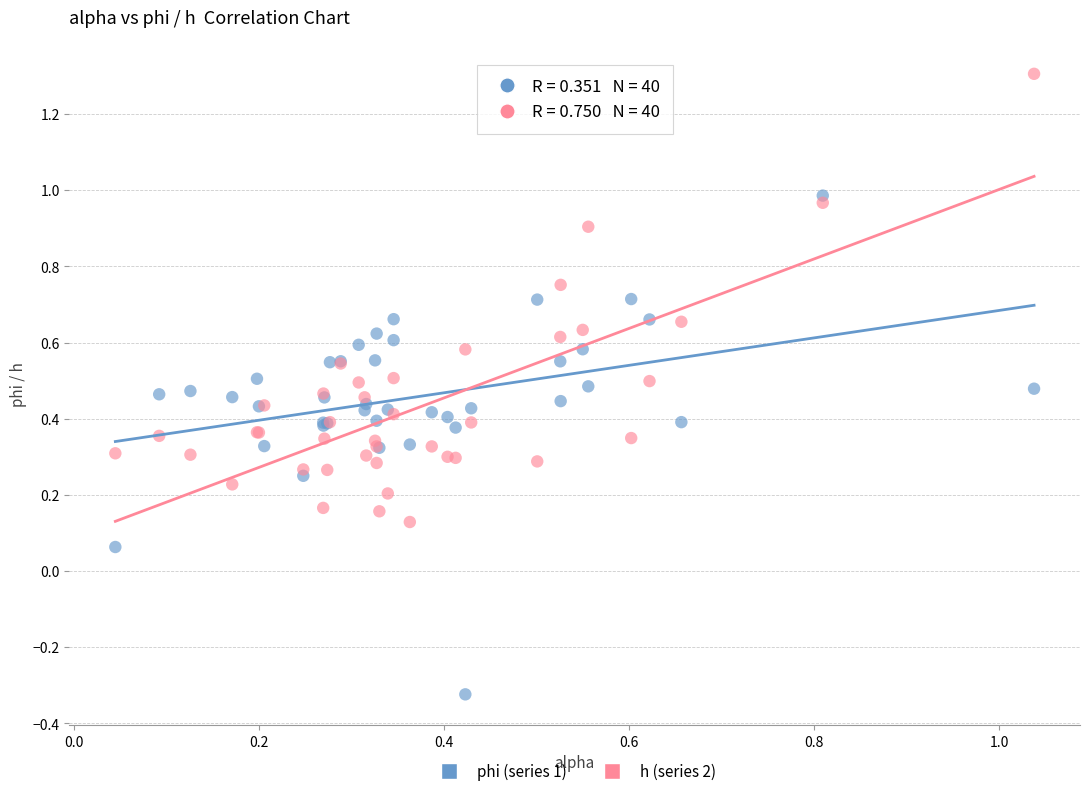

Which series contains the highest Y value?

h (series 2)